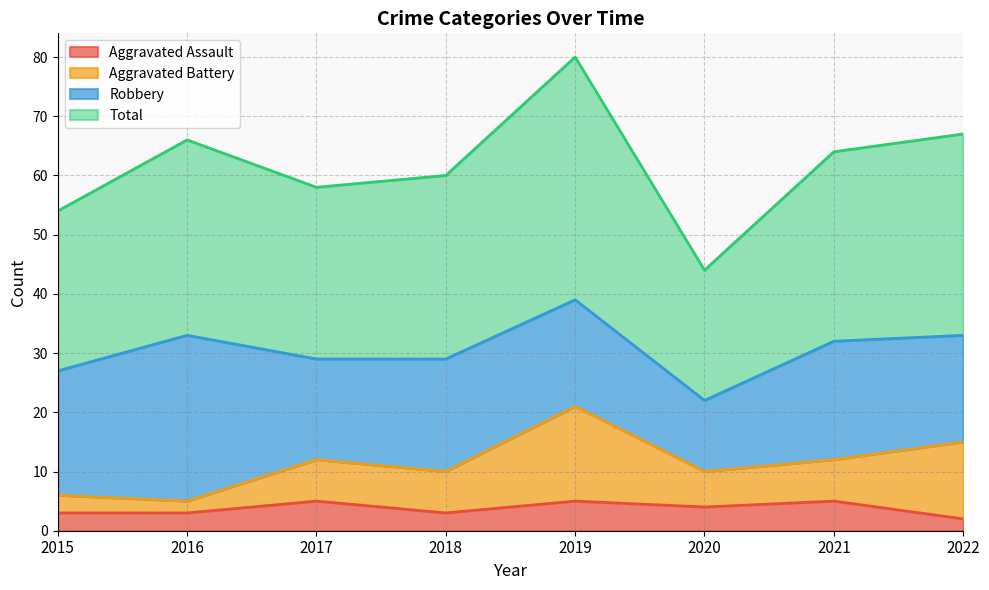

What is the sum of all Aggravated Assault values?

30